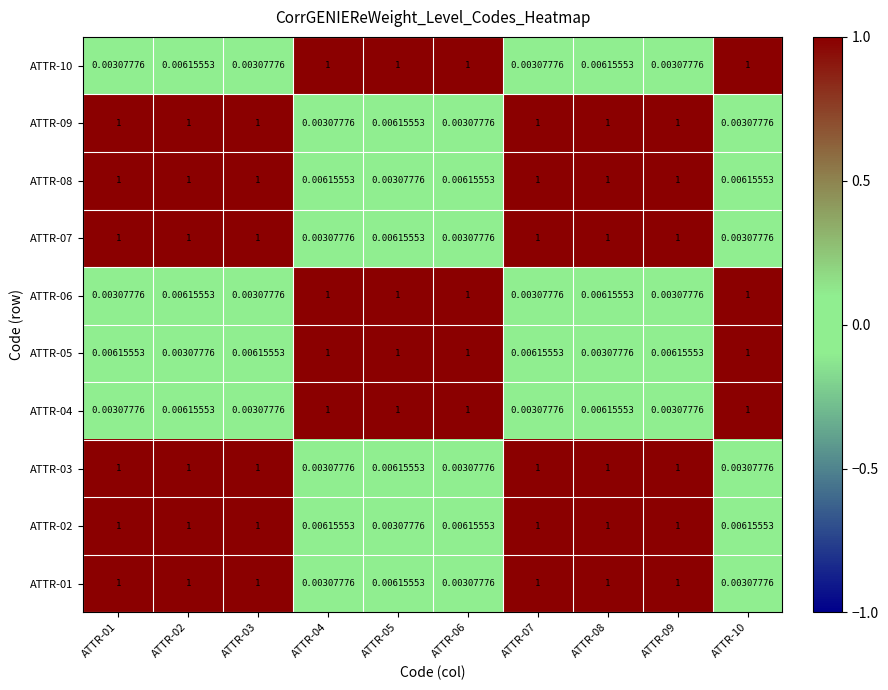

At which category is the sum across all series the highest?

ATTR-02